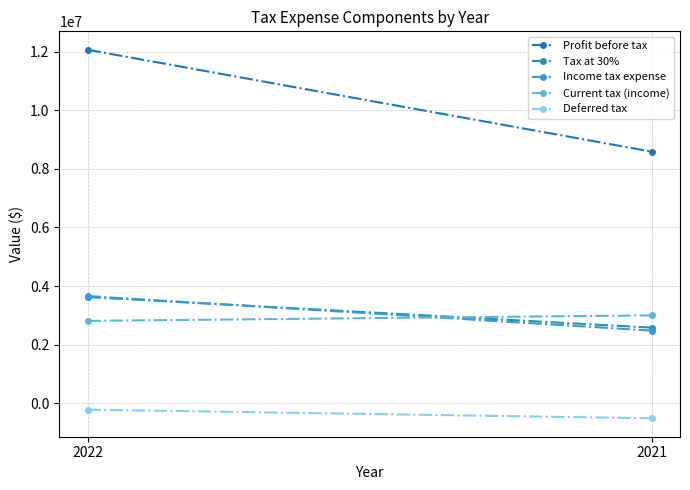

How many lines are shown in the chart?

5